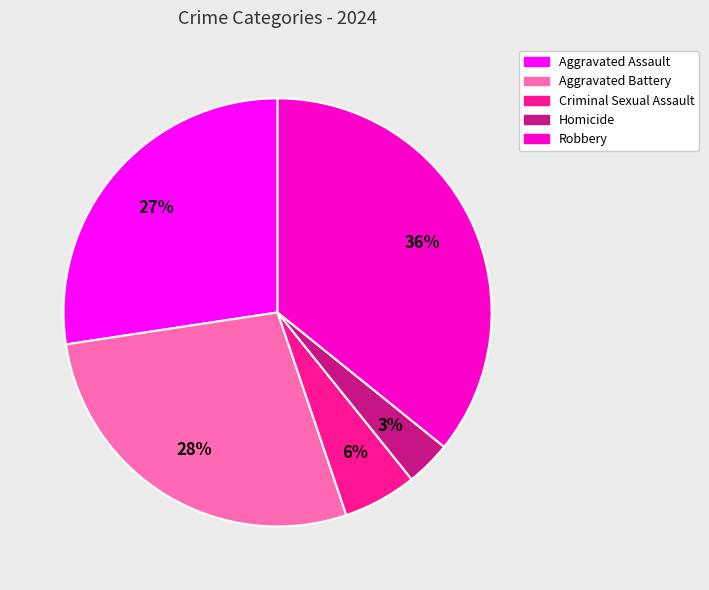

To the nearest percent, what percentage of the pie is Aggravated Assault?

27%